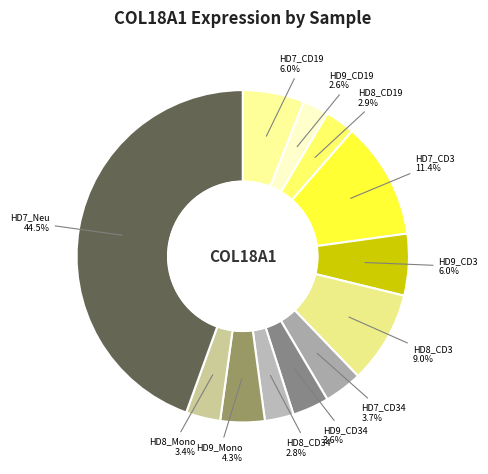

Which has a higher value, HD7_CD19 or HD8_CD19?

HD7_CD19